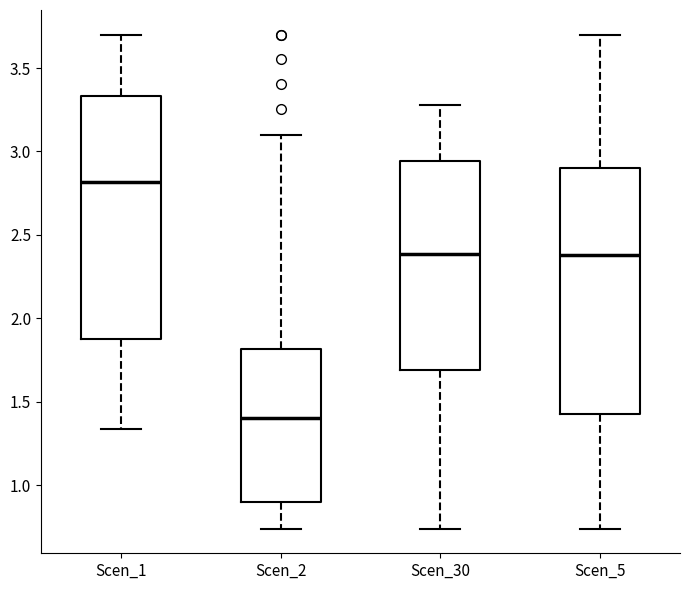

Reading left to right, transcribe this box plot: for each box, give where its median line is, the range the box spans, and where its two whiskers end, as read against the y-axis. The values are not printed on the chart, so give them approximately, as read against the axis.

Scen_1: median 2.80, box 1.90 to 3.35, whiskers 1.35 to 3.70
Scen_2: median 1.40, box 0.90 to 1.80, whiskers 0.75 to 3.10
Scen_30: median 2.40, box 1.70 to 2.95, whiskers 0.75 to 3.30
Scen_5: median 2.40, box 1.45 to 2.90, whiskers 0.75 to 3.70